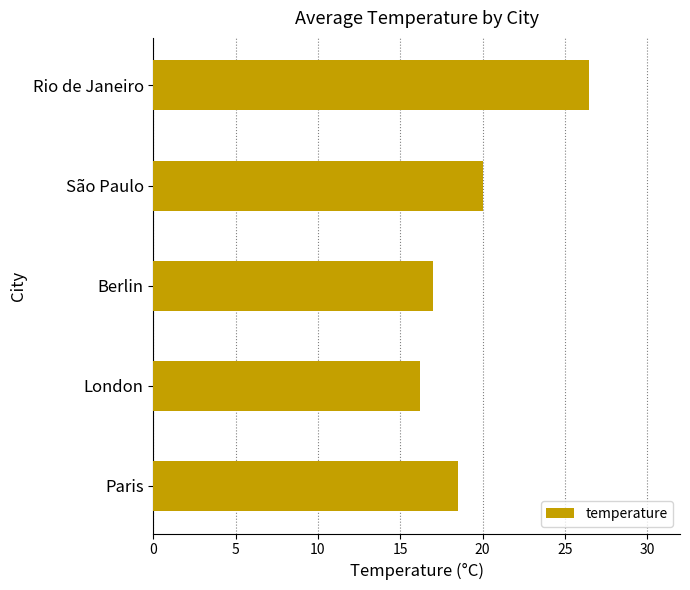

At which label is the value closest to 21?

São Paulo